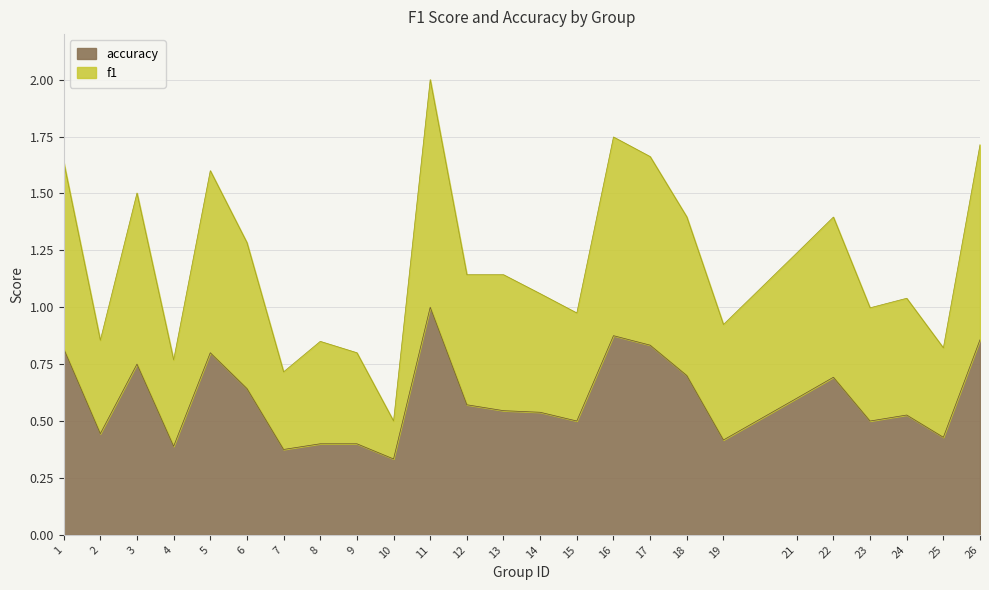

At which category does accuracy reach its first local peak?

3